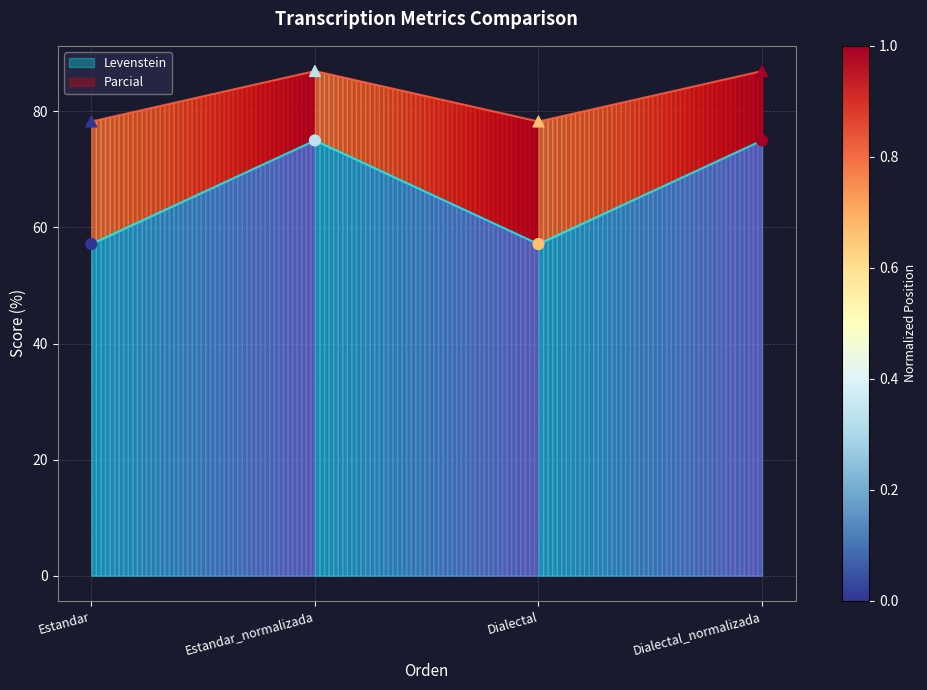

What is the total value across all series at Estandar?

135.4